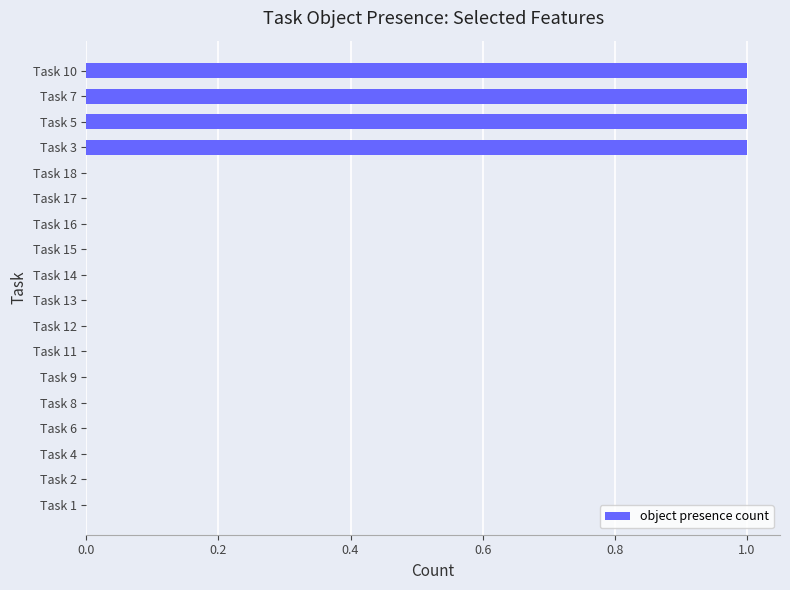

What is the sum of all values?

4